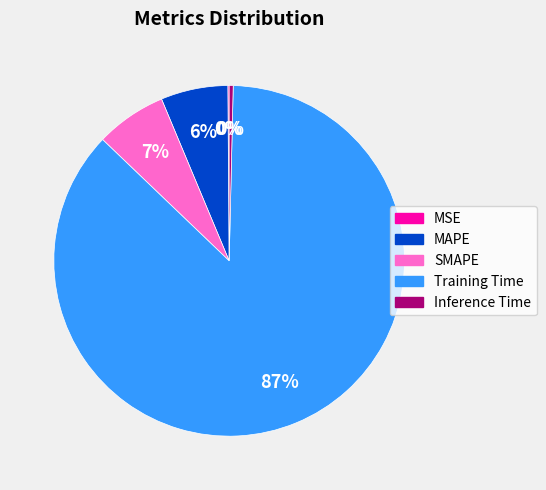

Is it true that Training Time is 87% of the pie?

True